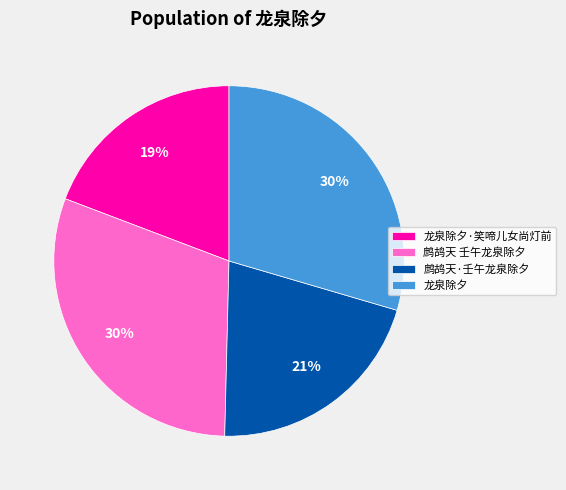

To the nearest percent, what portion does 鹧鸪天 壬午龙泉除夕 represent?

30%